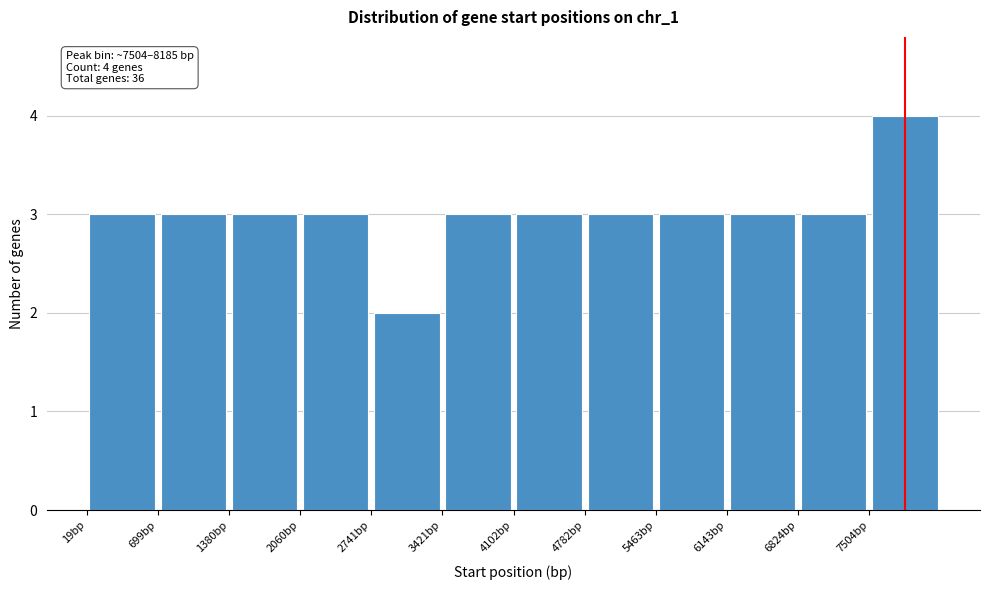

Which range on the x-axis has the tallest bar?

7500 to 8200